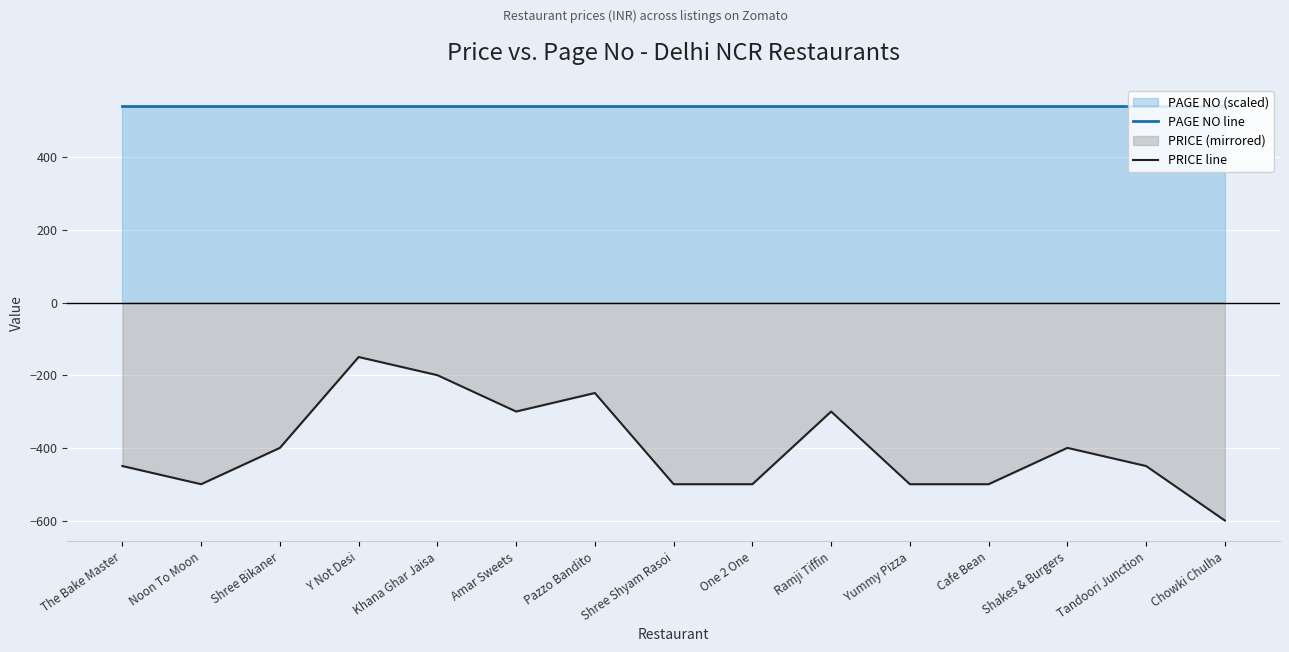

Reading left to right, extract all data points from this chart.

PAGE NO line: 541.5	541.5	541.5	541.5	541.5	541.5	541.5	541.5	541.5	541.5	541.5	541.5	541.5	541.5	541.5
PRICE line: -450.0	-500.0	-400.0	-150.0	-200.0	-300.0	-249.0	-500.0	-500.0	-300.0	-500.0	-500.0	-400.0	-450.0	-600.0